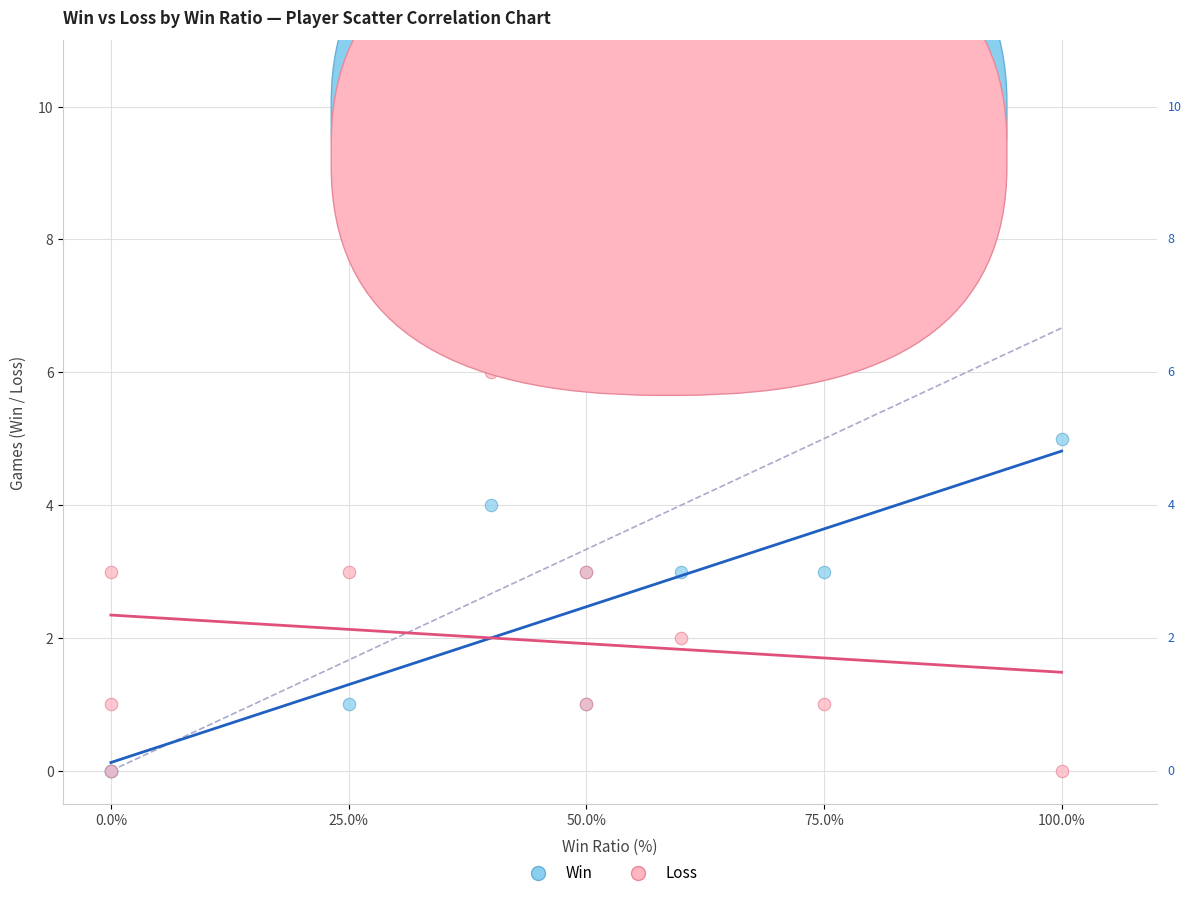

Which series contains the highest Y value?

Loss